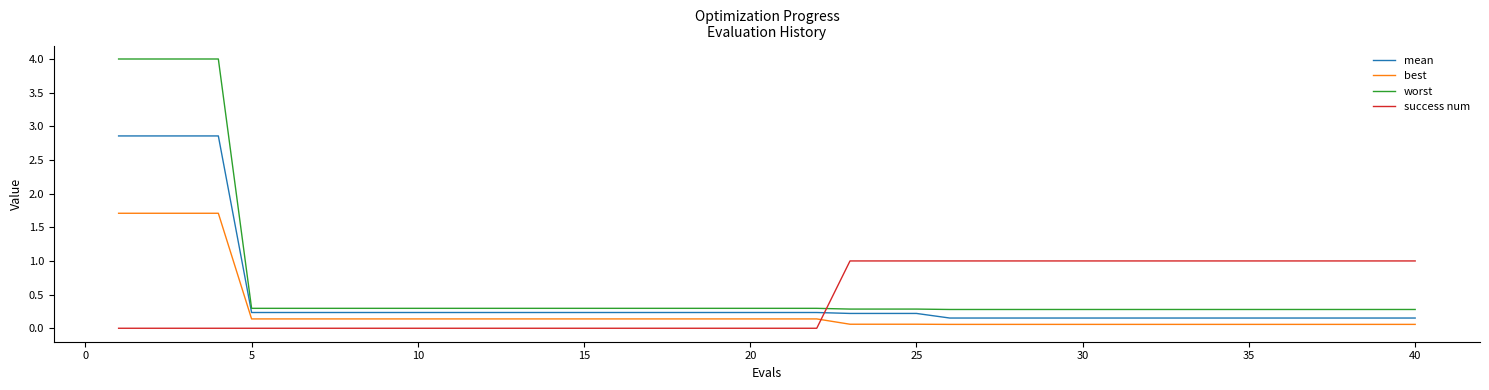

What is the difference between the maximum and minimum values in the worst series?

3.7